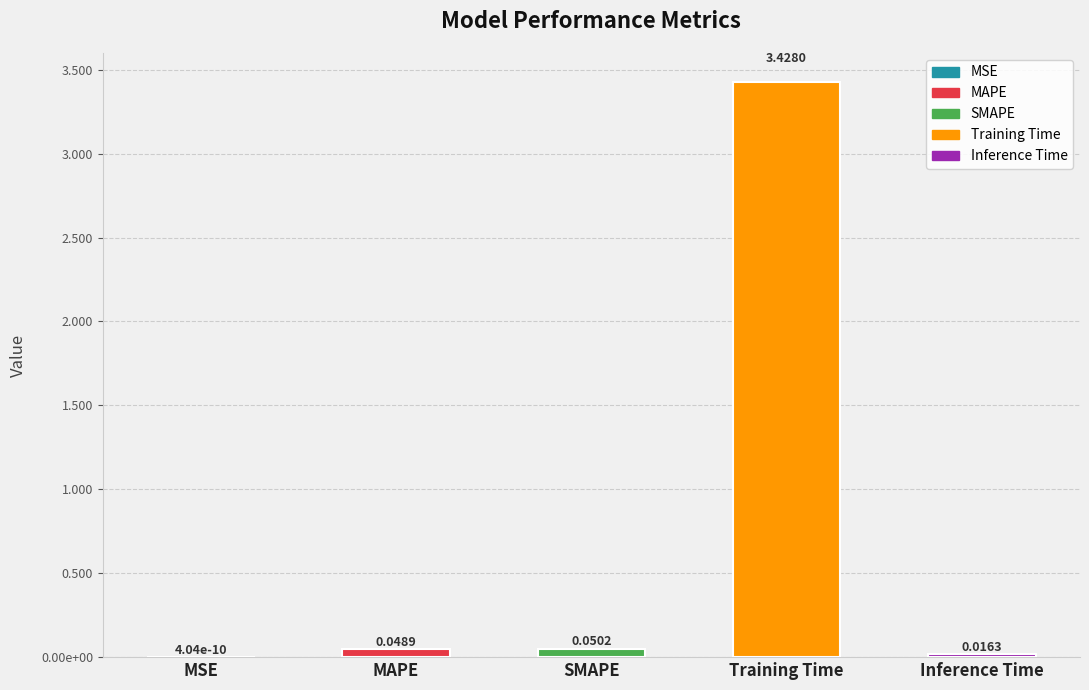

Reading left to right, transcribe all the data shown in this chart.

MSE=0.0	MAPE=0.0	SMAPE=0.1	Training Time=3.4	Inference Time=0.0